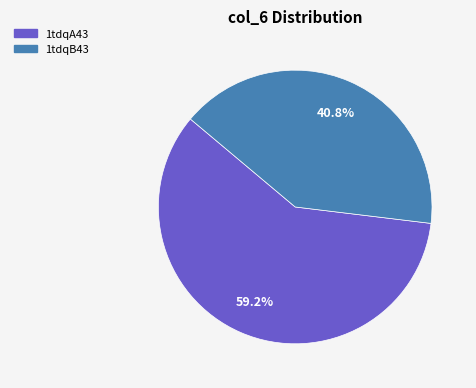

Rank the categories by value from lowest to highest.

1tdqB43, 1tdqA43